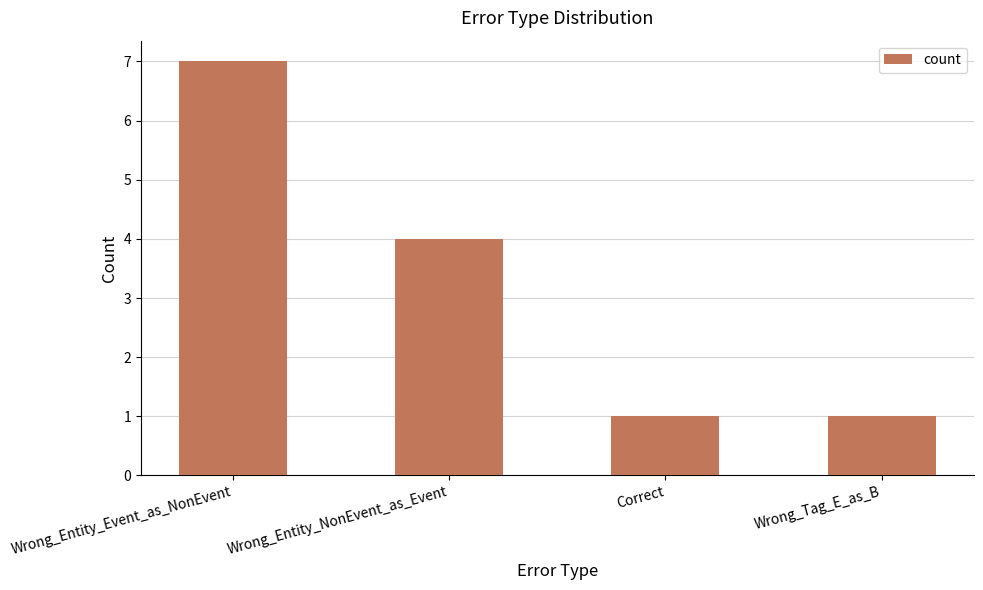

Which label corresponds to the largest value in the chart?

Wrong_Entity_Event_as_NonEvent